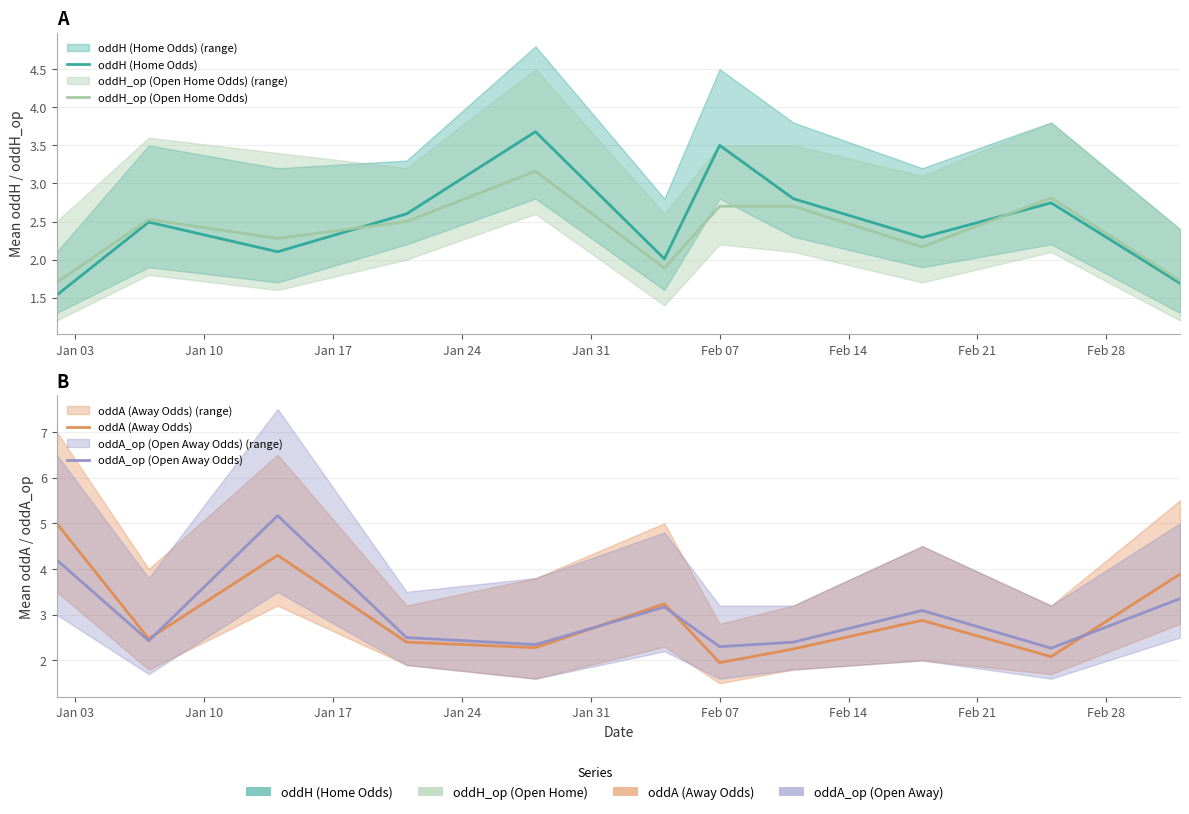

True or false: oddA_op (Open Away Odds) and oddH_op (Open Home Odds) intersect in this chart.

True